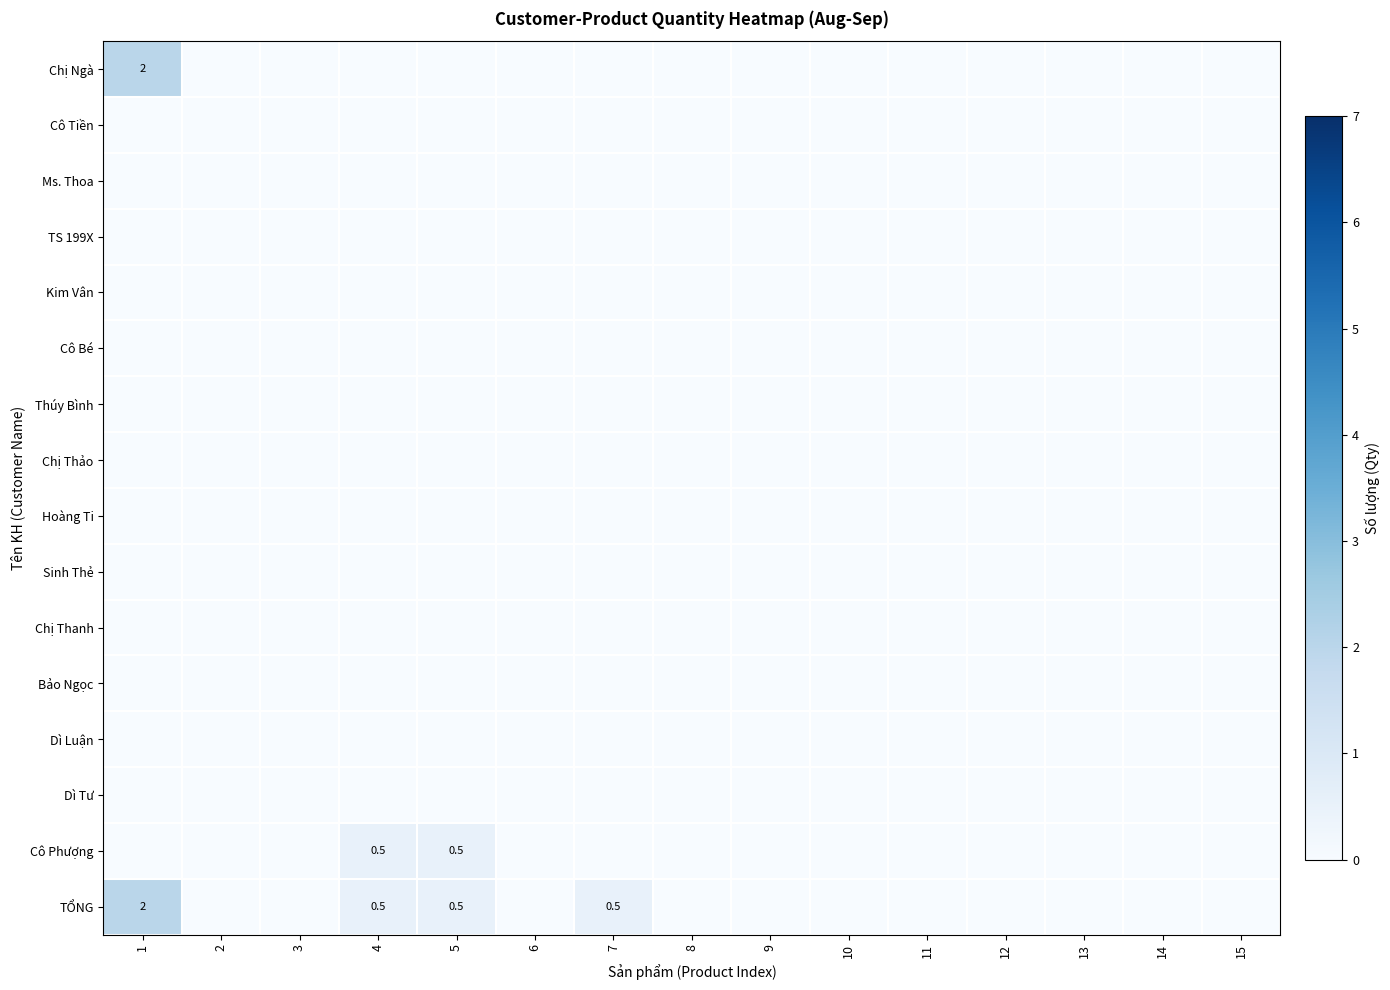

Is the value of Cô Bé at 14 greater than the value of Chị Ngà at 15?

No